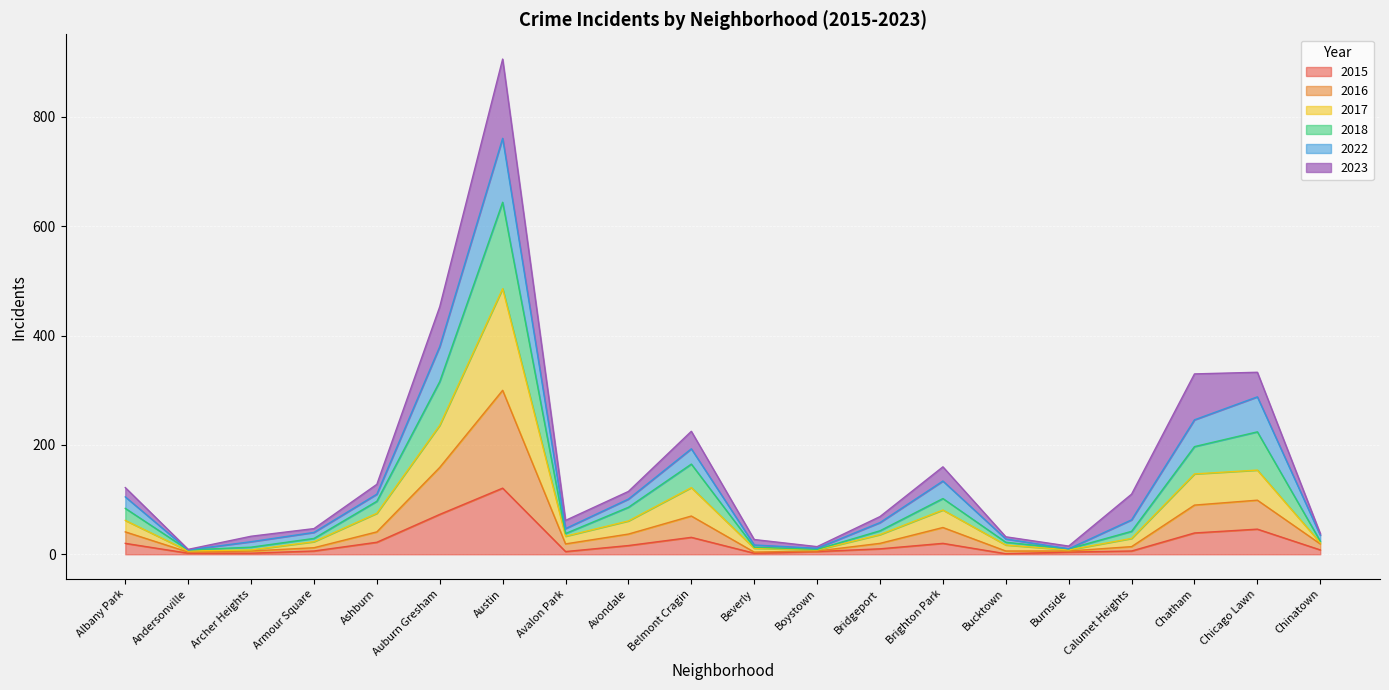

At which category does 2017 reach its first local peak?

Austin